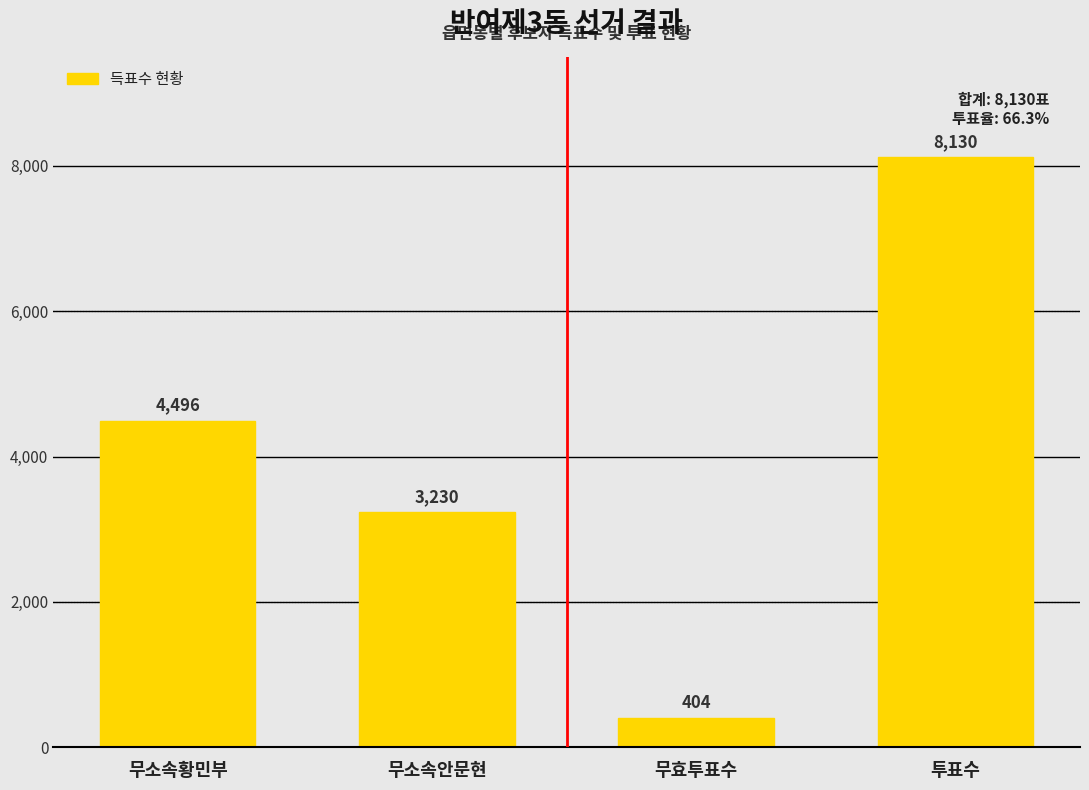

Between 투표수 and 무소속안문현, which is larger?

투표수